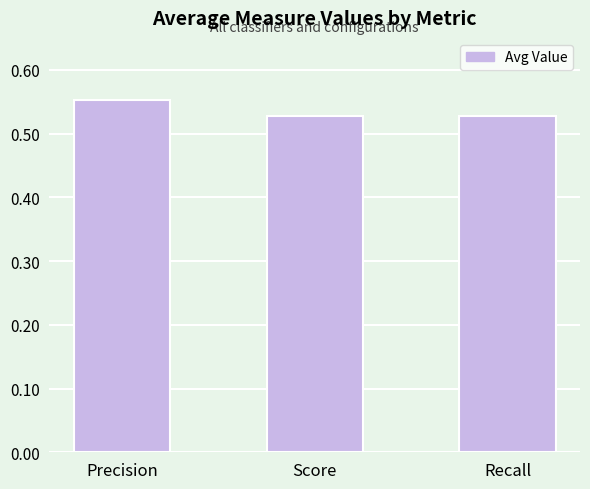

Which label corresponds to the largest value in the chart?

Precision